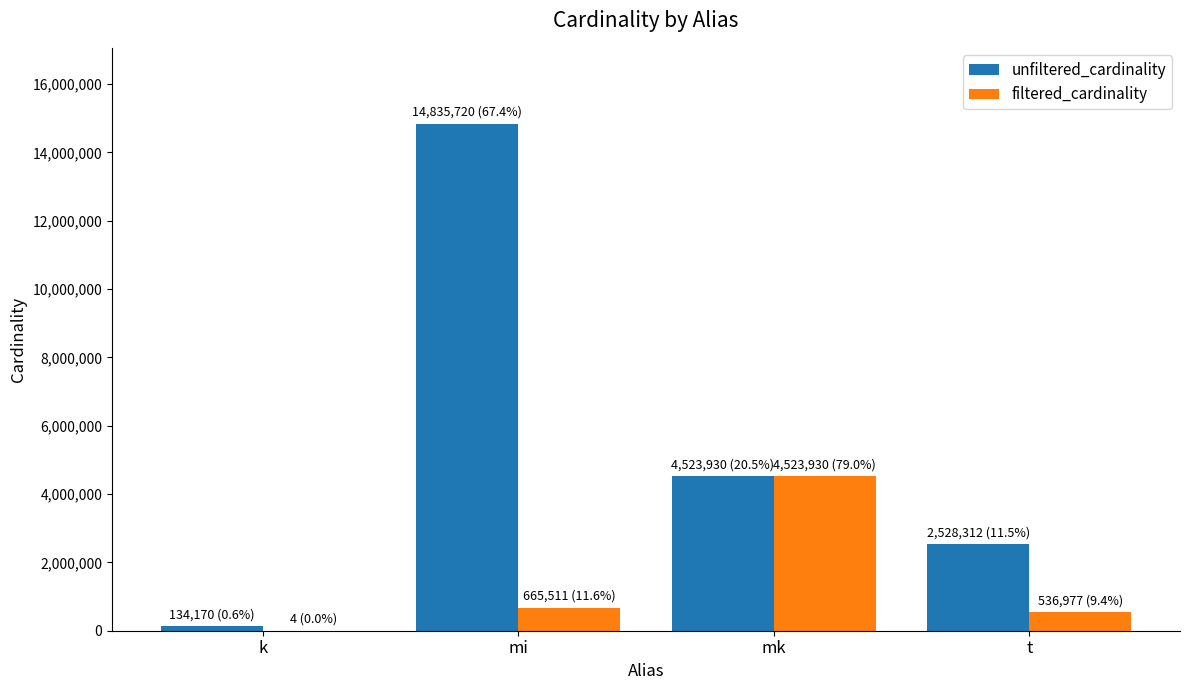

Which series has the largest range (max minus min)?

unfiltered_cardinality